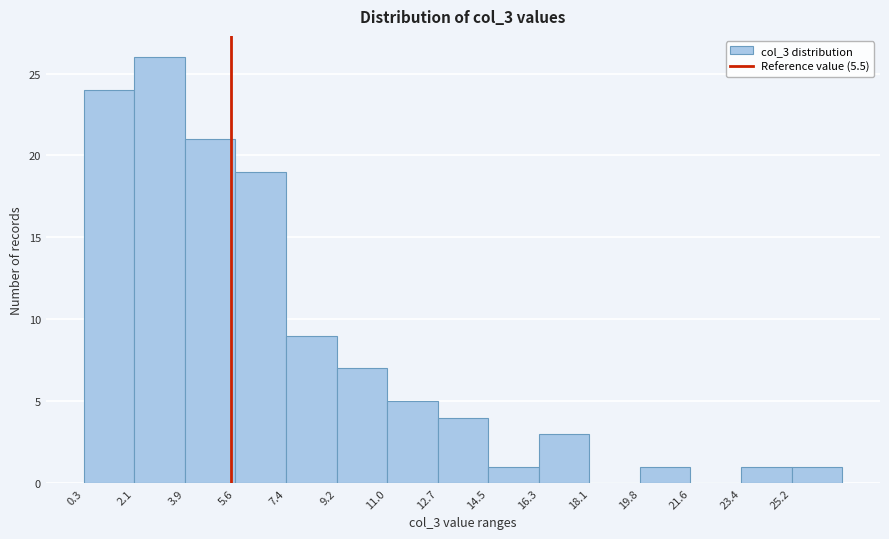

Reading left to right, transcribe this chart: for each bar, give the range it covers on the x-axis and its height. Neither the bar edges nor the heights are printed on the chart, so give them approximately, as read against the axes.

0.4 to 2.0: 24
2.0 to 3.8: 26
3.8 to 5.6: 21
5.6 to 7.4: 19
7.4 to 9.2: 9
9.2 to 11.0: 7
11.0 to 12.8: 5
12.8 to 14.6: 4
14.6 to 16.2: 1
16.2 to 18.0: 3
18.0 to 19.8: 0
19.8 to 21.6: 1
21.6 to 23.4: 0
23.4 to 25.2: 1
25.2 to 27.0: 1